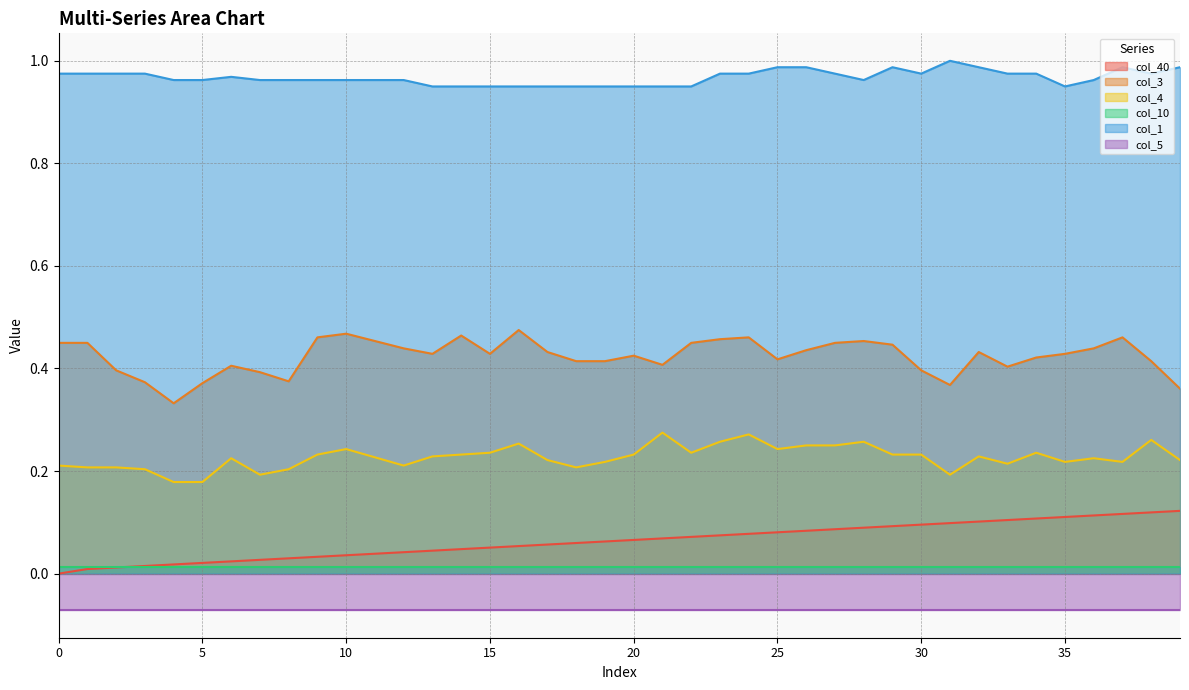

True or false: col_40 and col_4 intersect in this chart.

False